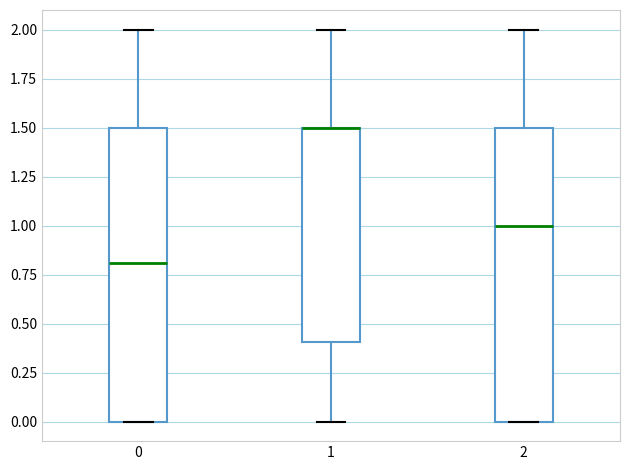

Reading left to right, transcribe this box plot: for each box, give where its median line is, the range the box spans, and where its two whiskers end, as read against the y-axis. The values are not printed on the chart, so give them approximately, as read against the axis.

0: median 0.8, box 0.0 to 1.5, whiskers 0.0 to 2.0
1: median 1.5 (drawn on the box's upper edge), box 0.4 to 1.5, whiskers 0.0 to 2.0
2: median 1.0, box 0.0 to 1.5, whiskers 0.0 to 2.0